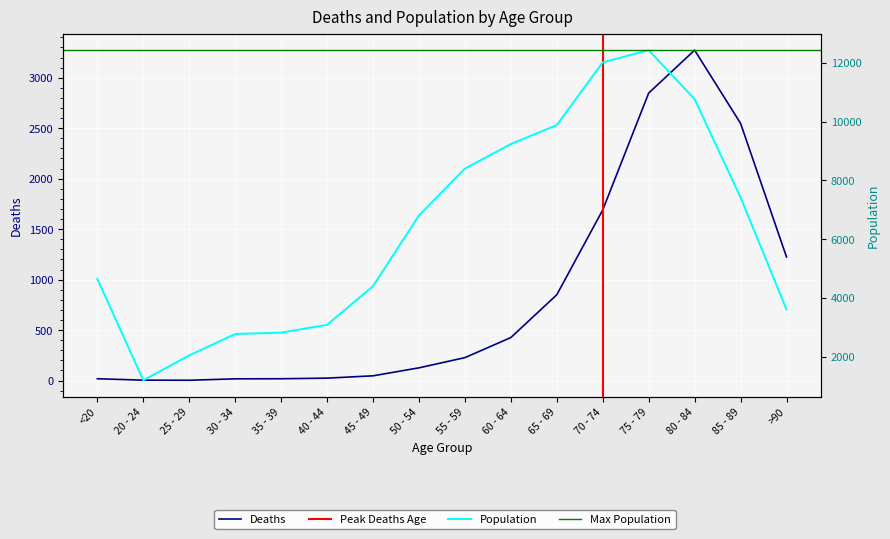

The value of Deaths at 25 - 29 is 1. True or false?

False